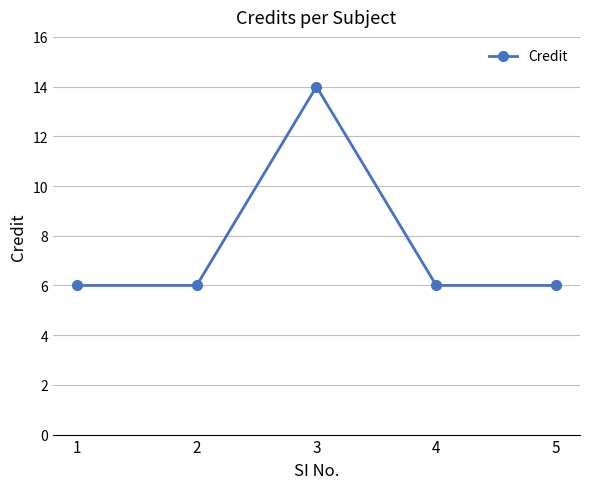

Reading right to left, what are all the values shown in this chart?

5=6	4=6	3=14	2=6	1=6